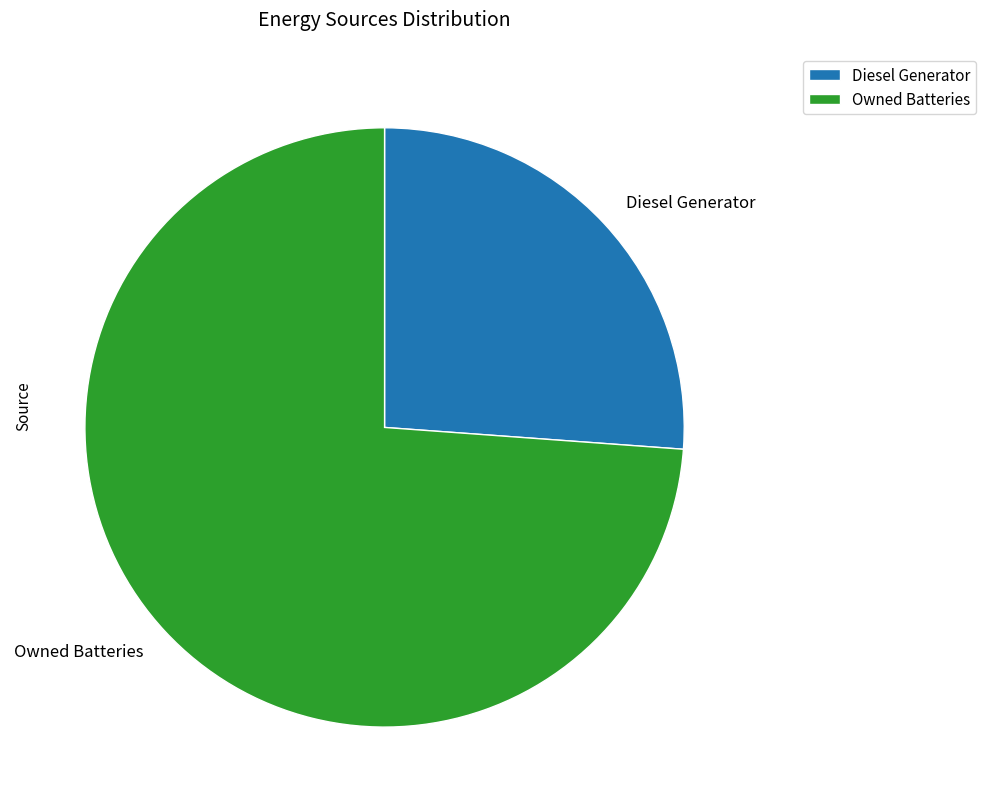

Is it true that Owned Batteries is 60% of the pie?

False